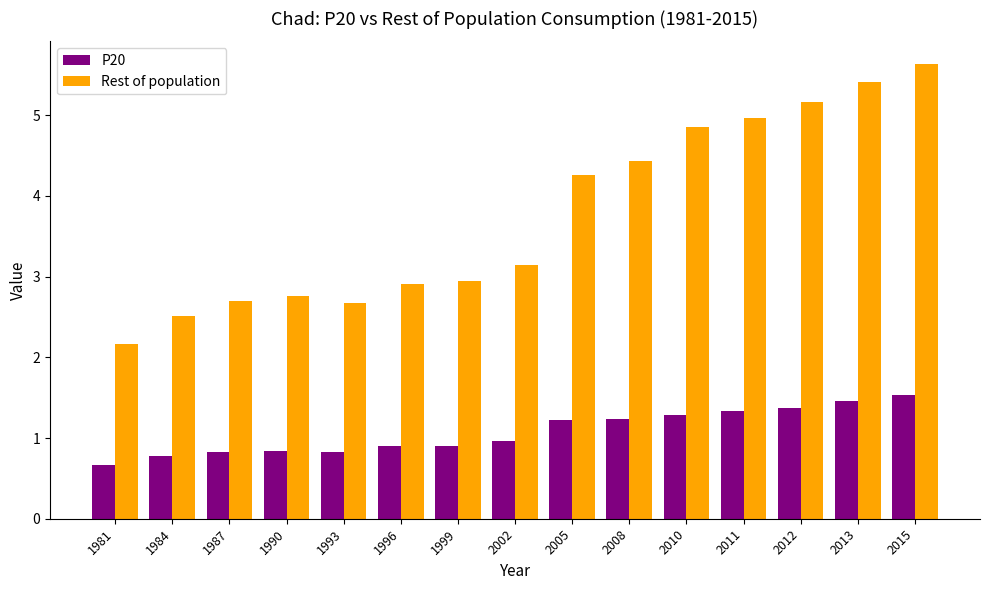

What are all the series names shown in the legend?

P20, Rest of population